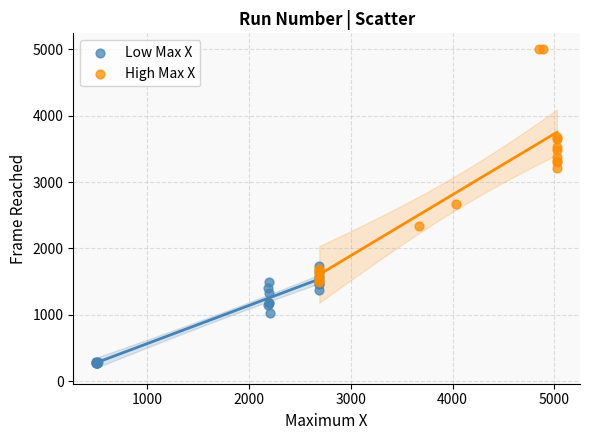

Which series reaches the minimum Y coordinate?

Low Max X